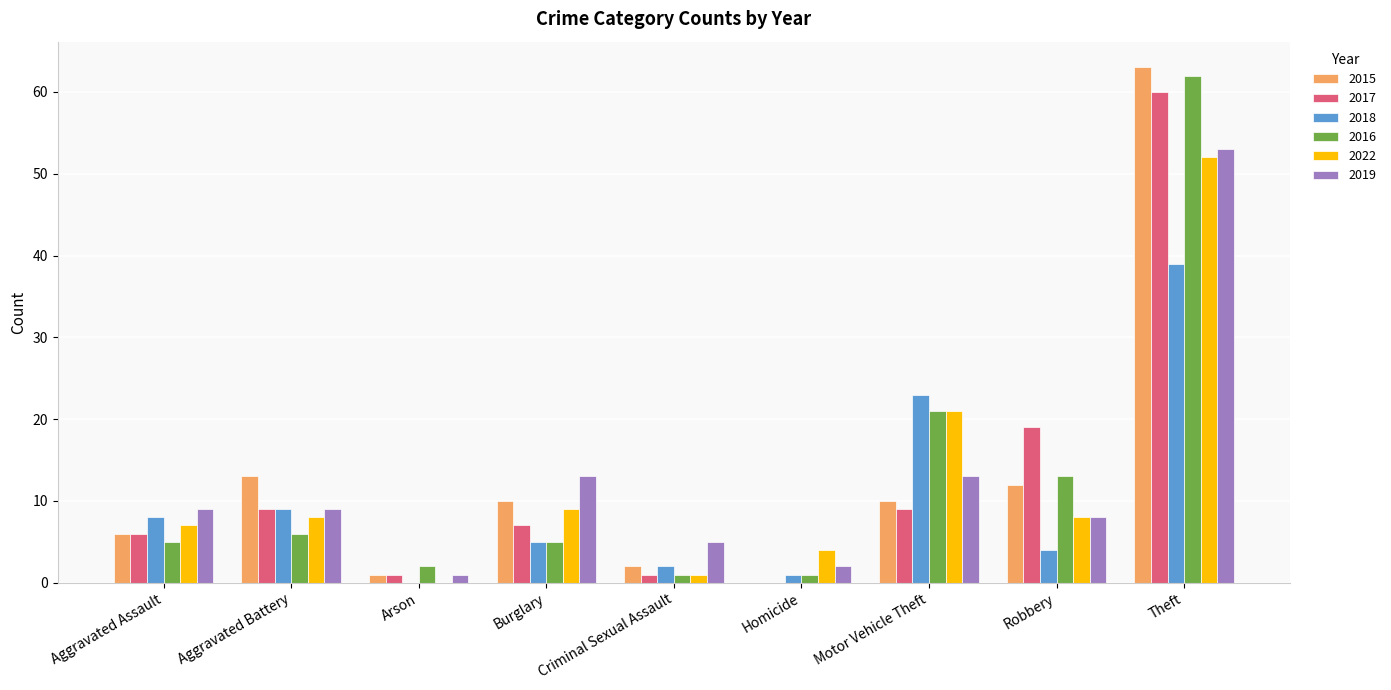

What is the greatest value displayed?

63